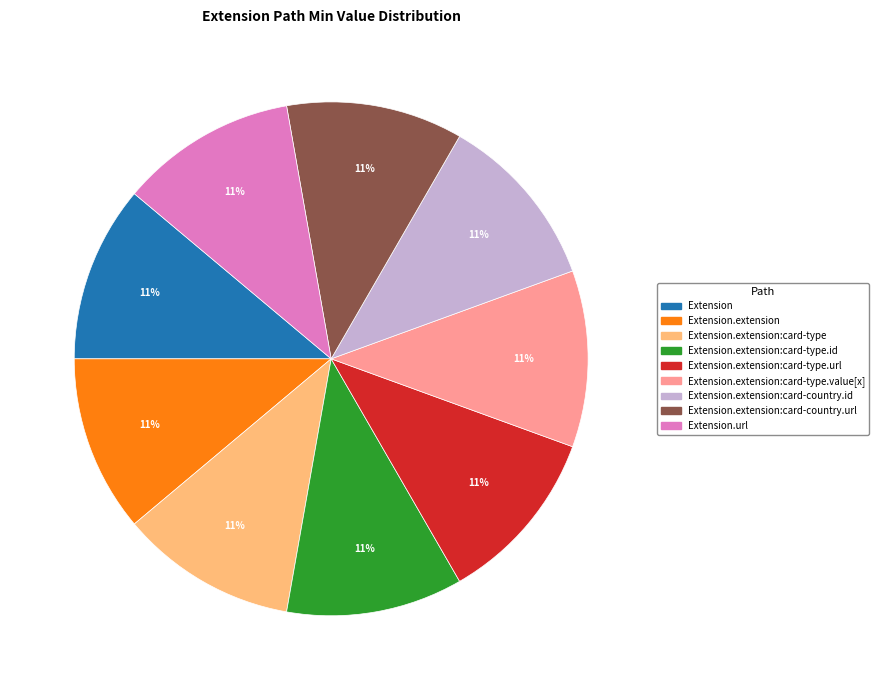

Is Extension the majority of the pie?

No